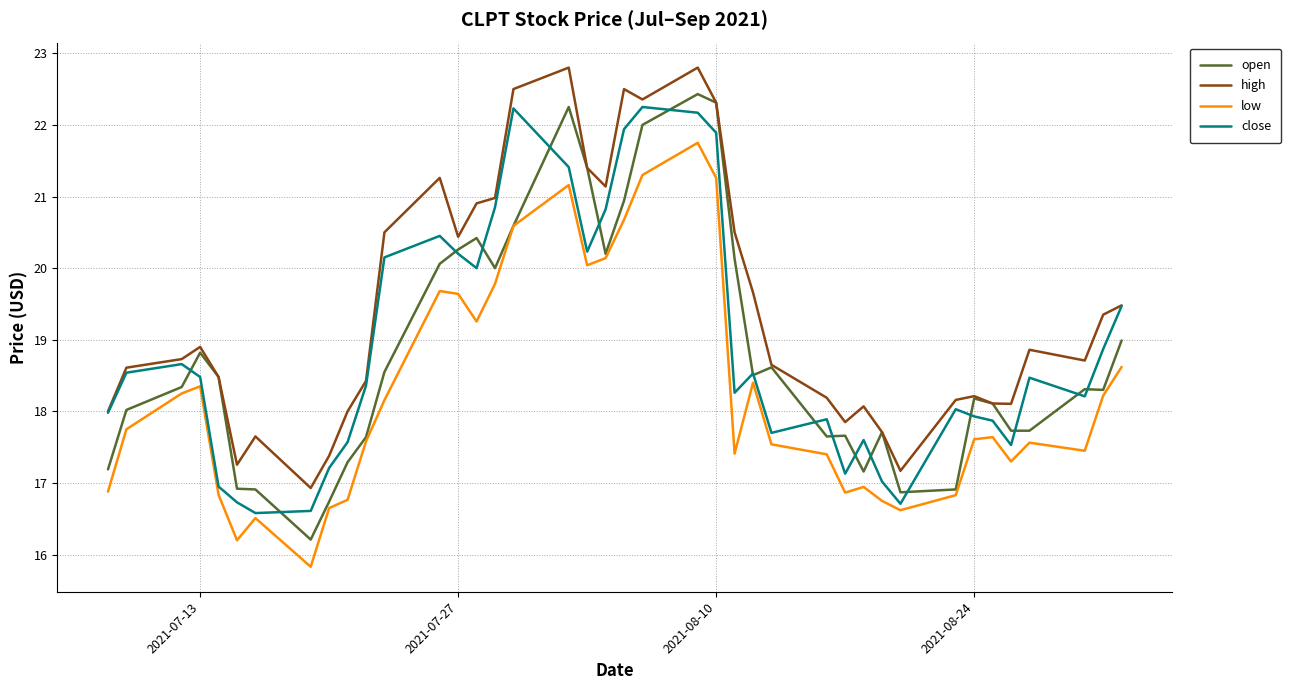

Which series has the widest spread of values?

open